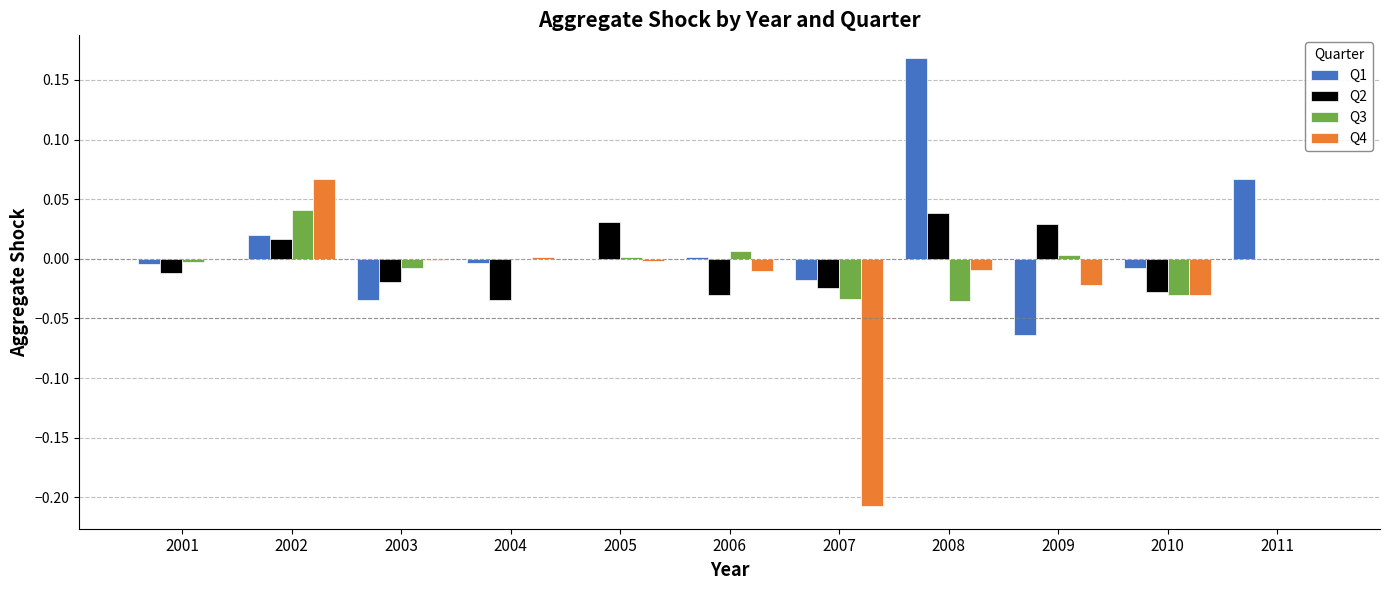

True or false: Q2 has a value of 0.0 at 2008.

True